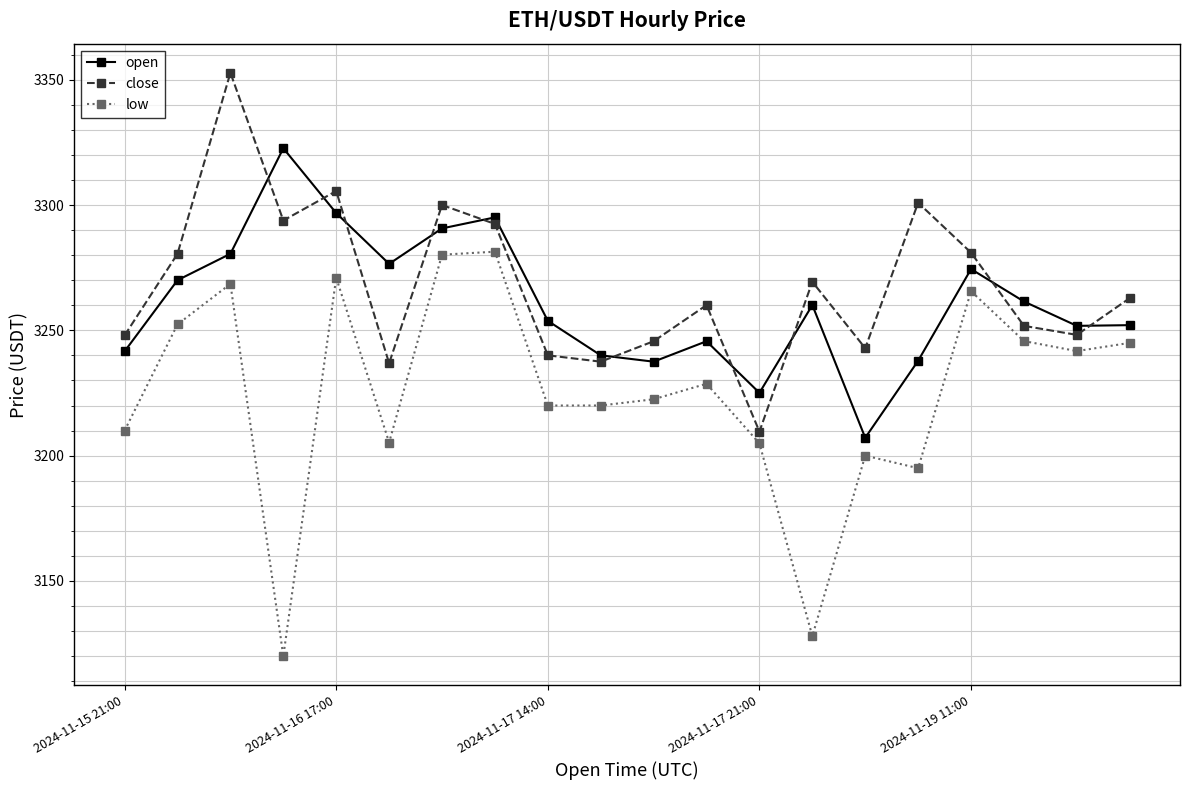

Which series has the widest spread of values?

low